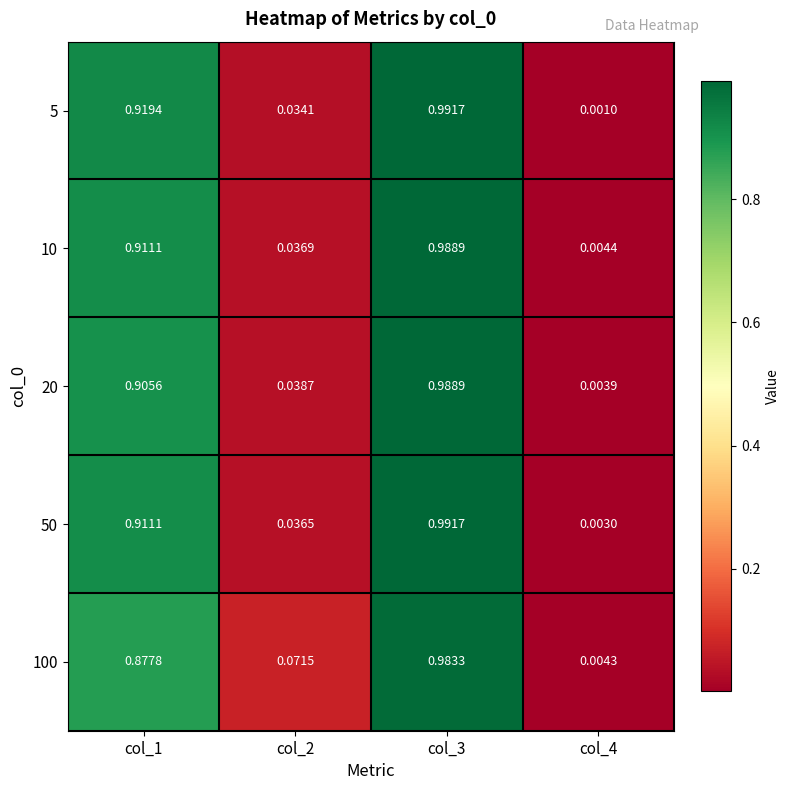

How many distinct data groups are displayed?

5